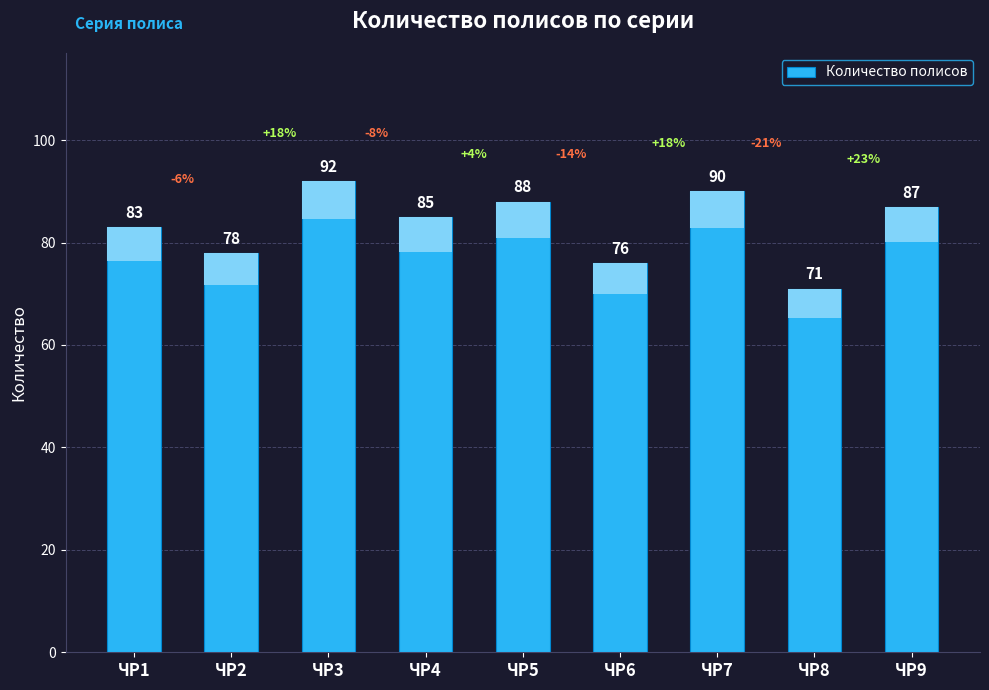

Approximately how many times larger is the value at ЧР2 compared to ЧР8?

1.1